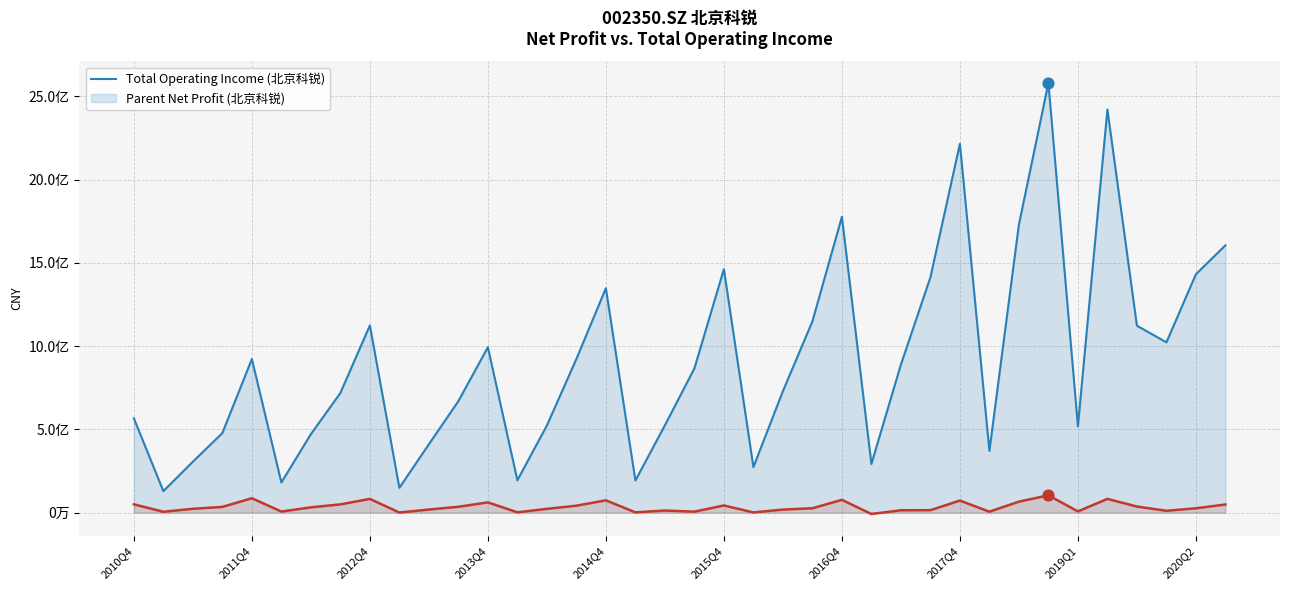

What are all the series names shown in the legend?

TOTAL_OPERATE_INCOME, PARENT_NETPROFIT